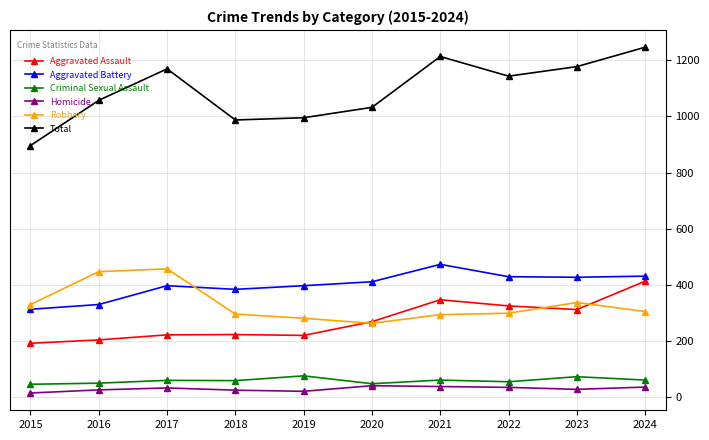

What is the sum of the Criminal Sexual Assault values at 2019 and 2022?

131